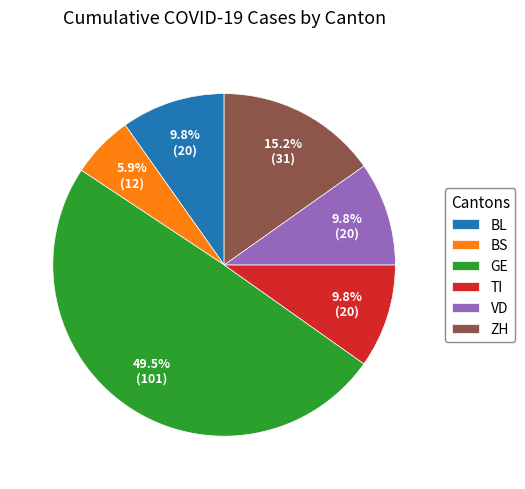

What percentage do BS and GE together represent?

55.4%